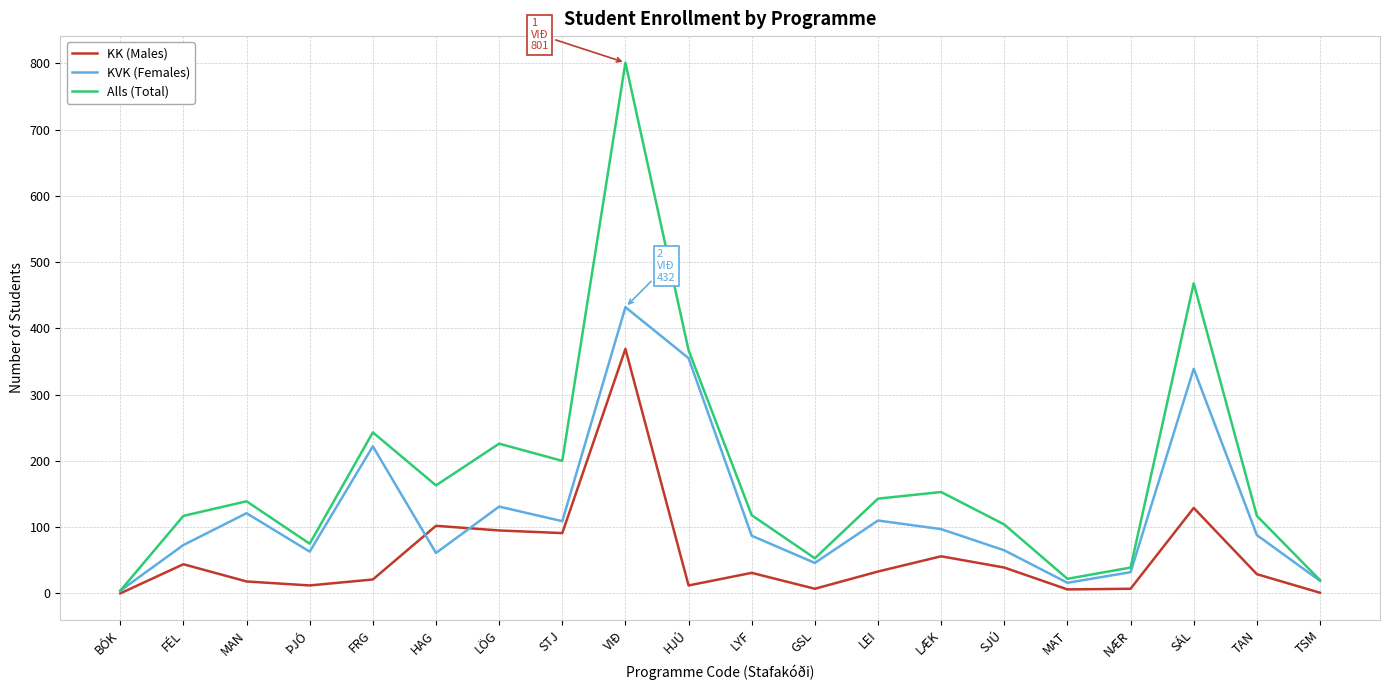

List the series in order of their peak value, lowest first.

KK (Males), KVK (Females), Alls (Total)